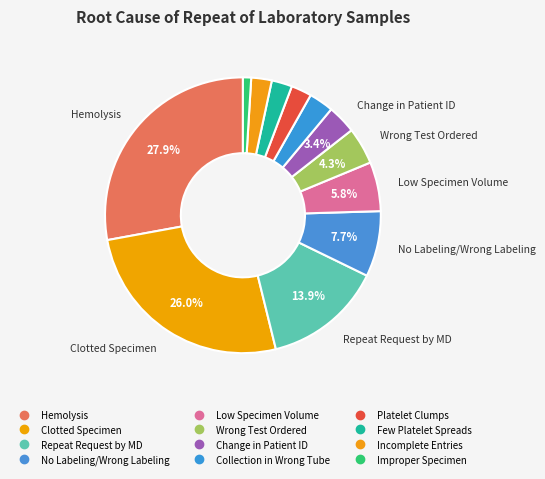

What is the smallest slice in the pie chart?

Improper Specimen